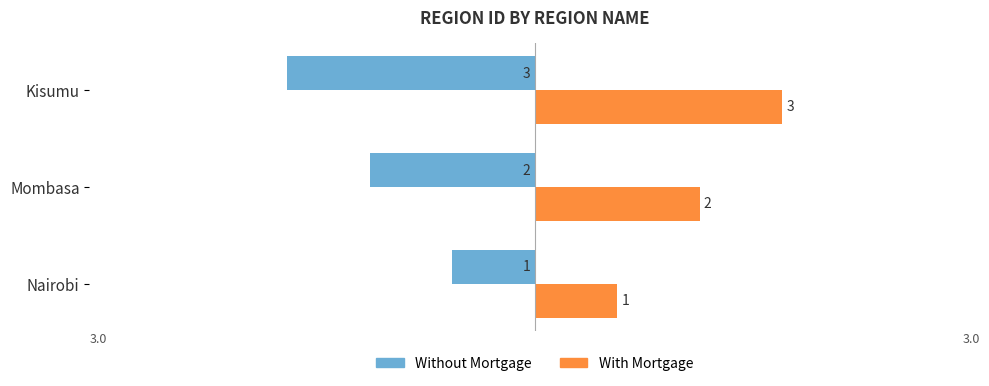

Is the value of With Mortgage at Nairobi greater than the value of Without Mortgage at Nairobi?

Yes